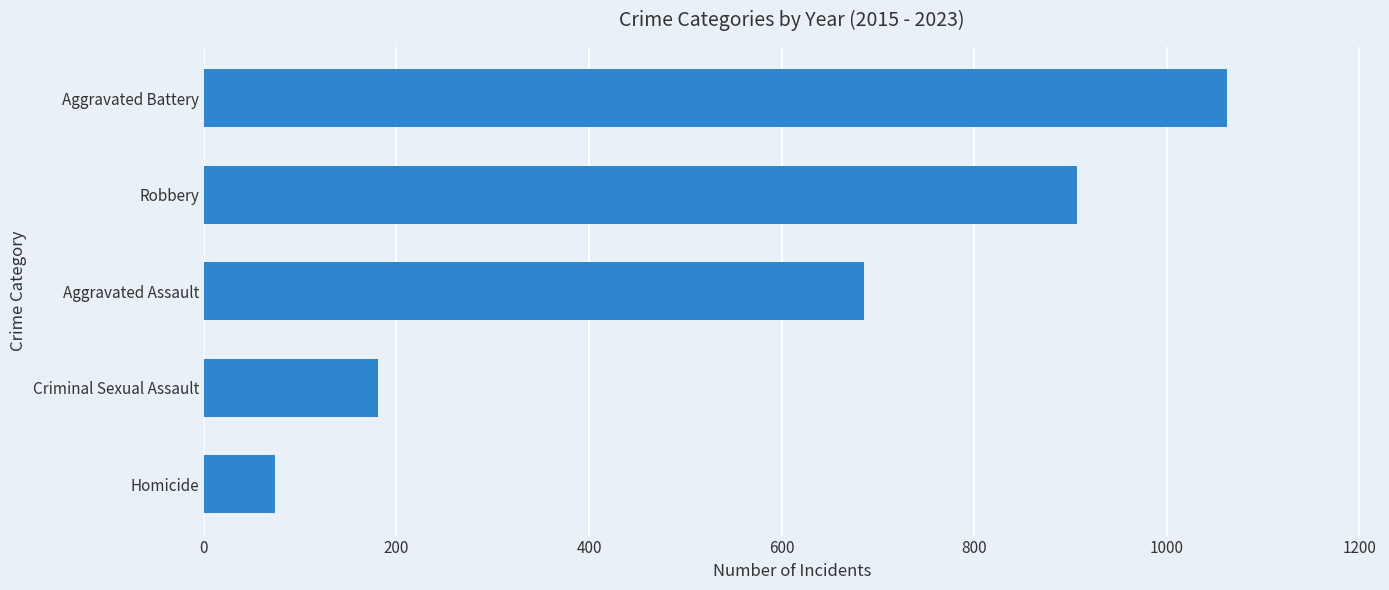

Read the value at Criminal Sexual Assault, to the nearest 50.

200